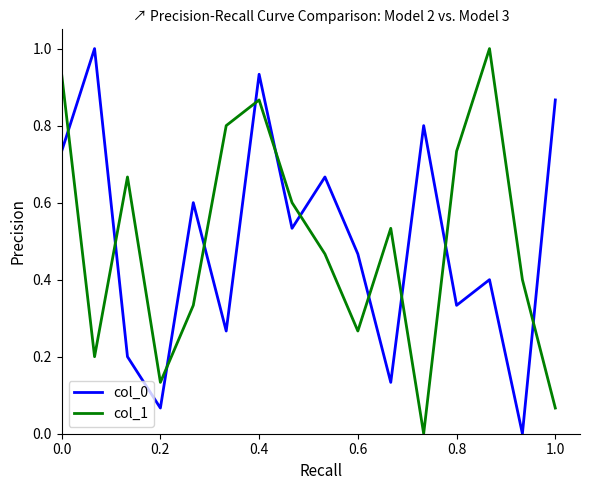

What is the difference between the maximum and minimum values in the col_1 series?

1.0